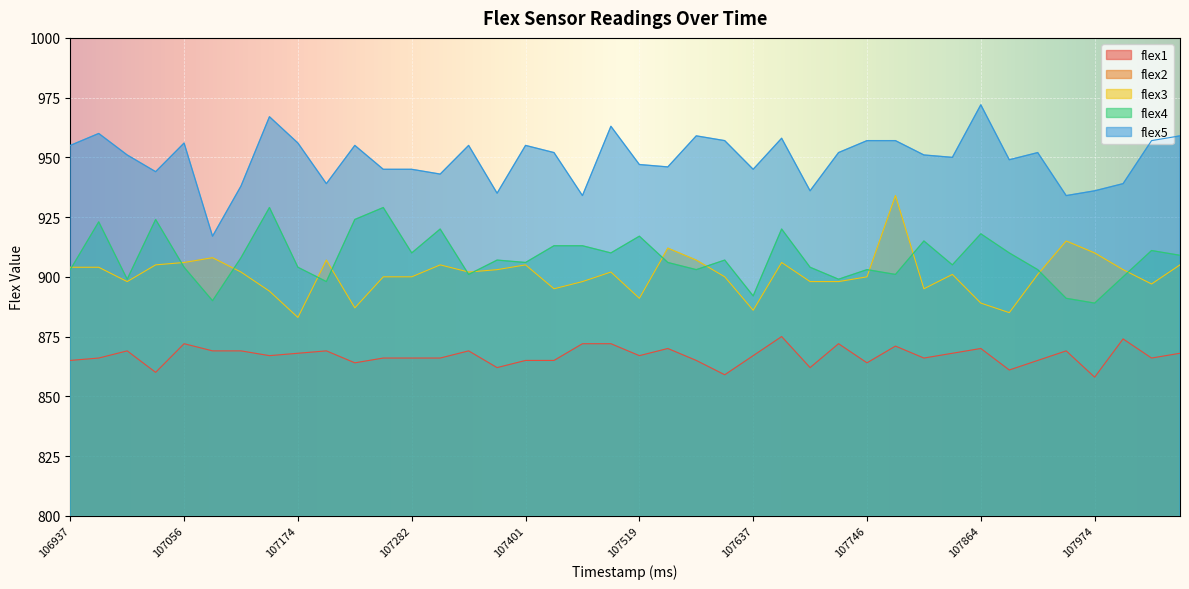

Reading left to right, list all the values displayed in this chart.

flex1: 865	866	869	860	872	869	869	867	868	869	864	866	866	866	869	862	865	865	872	872	867	870	865	859	867	875	862	872	864	871	866	868	870	861	865	869	858	874	866	868
flex2: 779	784	784	777	778	780	778	776	775	769	791	777	782	785	782	767	775	785	769	779	773	771	772	780	783	786	777	787	769	776	784	768	783	781	781	775	778	783	769	781
flex3: 904	904	898	905	906	908	902	894	883	907	887	900	900	905	902	903	905	895	898	902	891	912	907	900	886	906	898	898	900	934	895	901	889	885	901	915	910	903	897	905
flex4: 903	923	899	924	904	890	908	929	904	898	924	929	910	920	901	907	906	913	913	910	917	906	903	907	892	920	904	899	903	901	915	905	918	910	903	891	889	900	911	909
flex5: 955	960	951	944	956	917	938	967	956	939	955	945	945	943	955	935	955	952	934	963	947	946	959	957	945	958	936	952	957	957	951	950	972	949	952	934	936	939	957	959